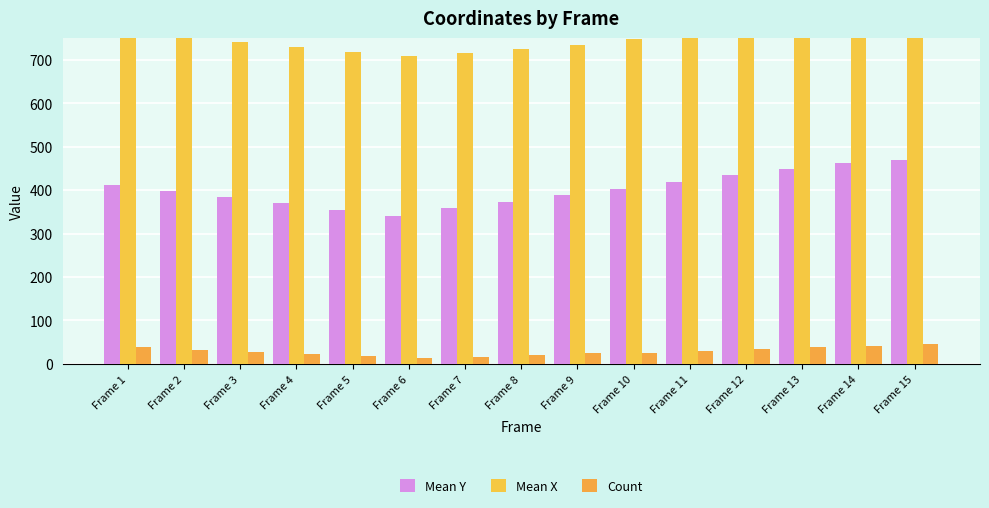

The value of Count at Frame 6 is 19. True or false?

False